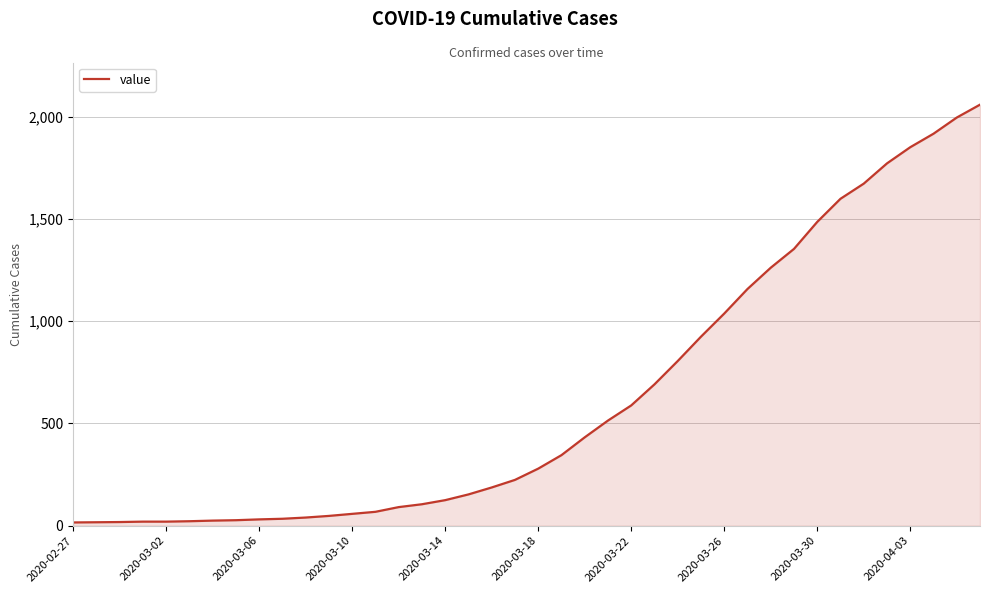

What is the greatest value displayed?

2058